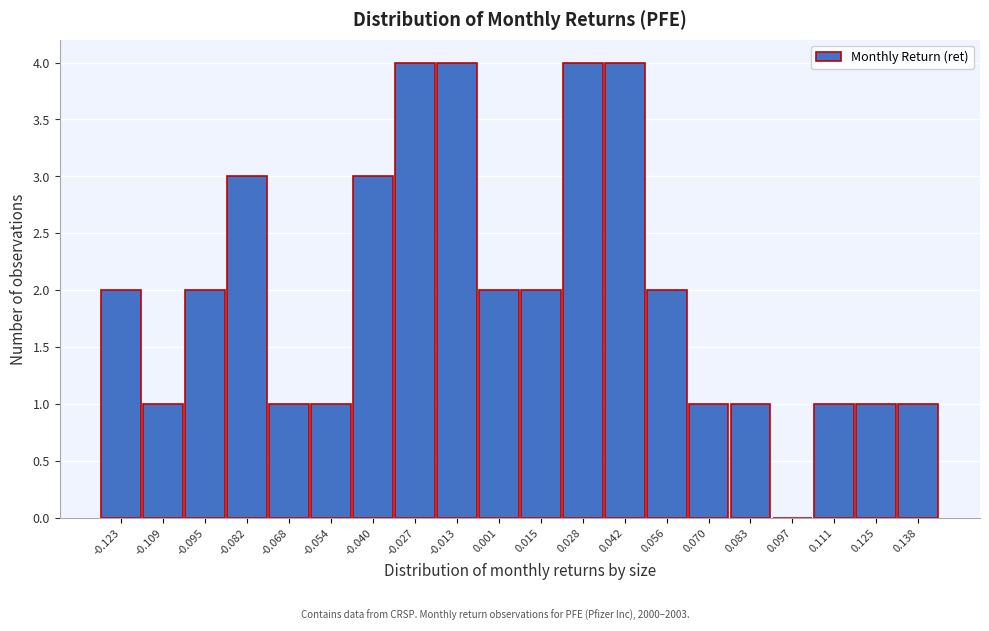

Reading right to left, list all the values displayed in this chart.

0.138=1	0.125=1	0.111=1	0.097=0	0.083=1	0.070=1	0.056=2	0.042=4	0.028=4	0.015=2	0.001=2	-0.013=4	-0.027=4	-0.040=3	-0.054=1	-0.068=1	-0.082=3	-0.095=2	-0.109=1	-0.123=2